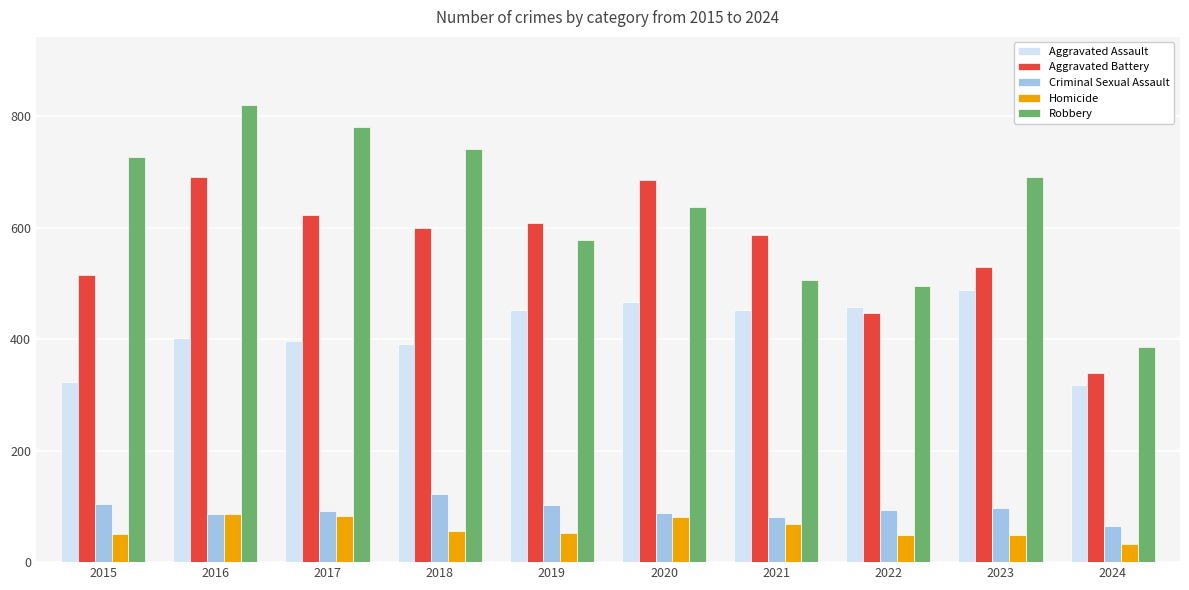

Which series has the widest spread of values?

Robbery